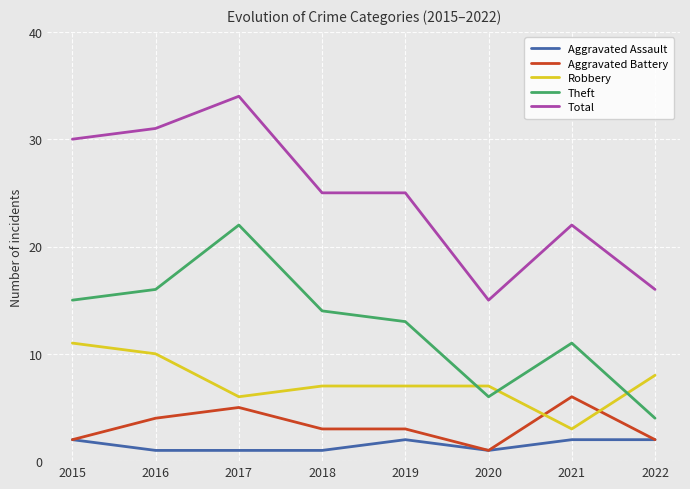

How many values in the Theft series are below 14?

4